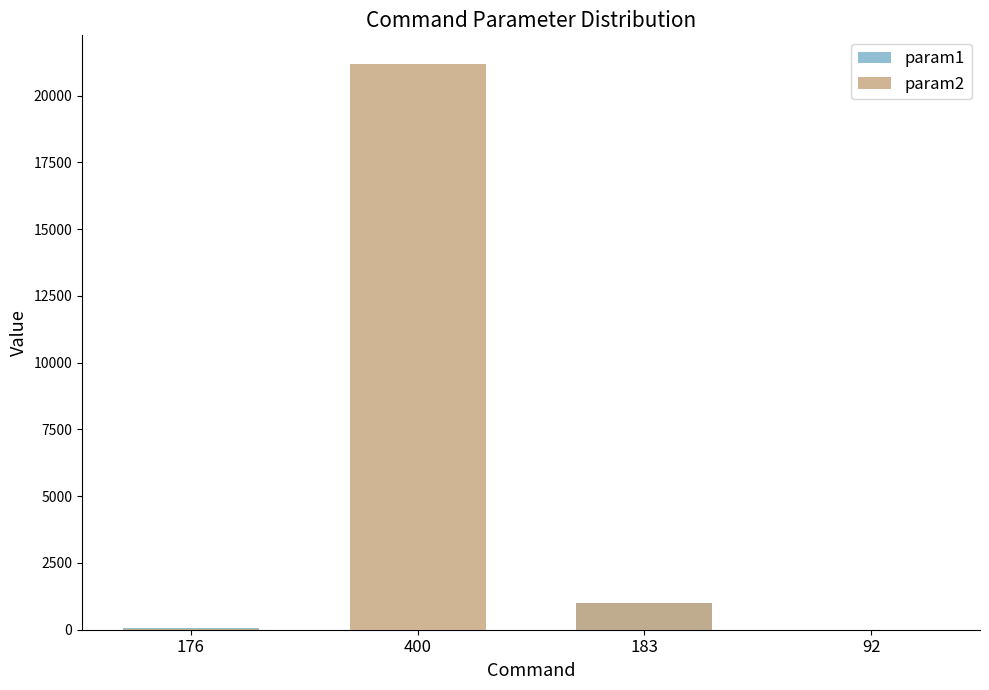

What is the greatest value displayed?

21196